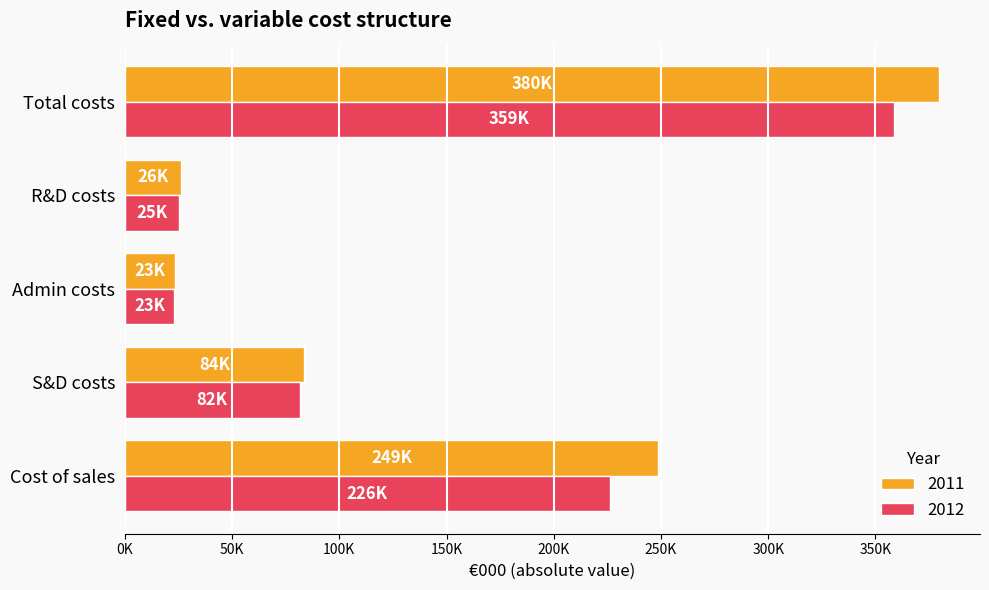

What value does the 2011 series have at Admin costs?

23234.9